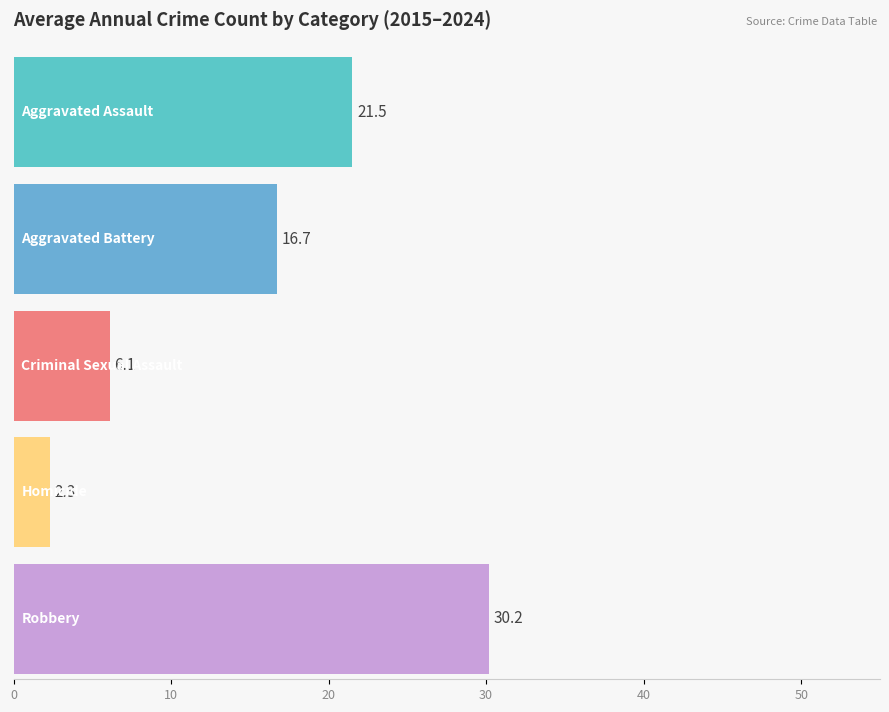

At 2017, list the series in order from largest to smallest.

Robbery, Aggravated Assault, Aggravated Battery, Criminal Sexual Assault, Homicide